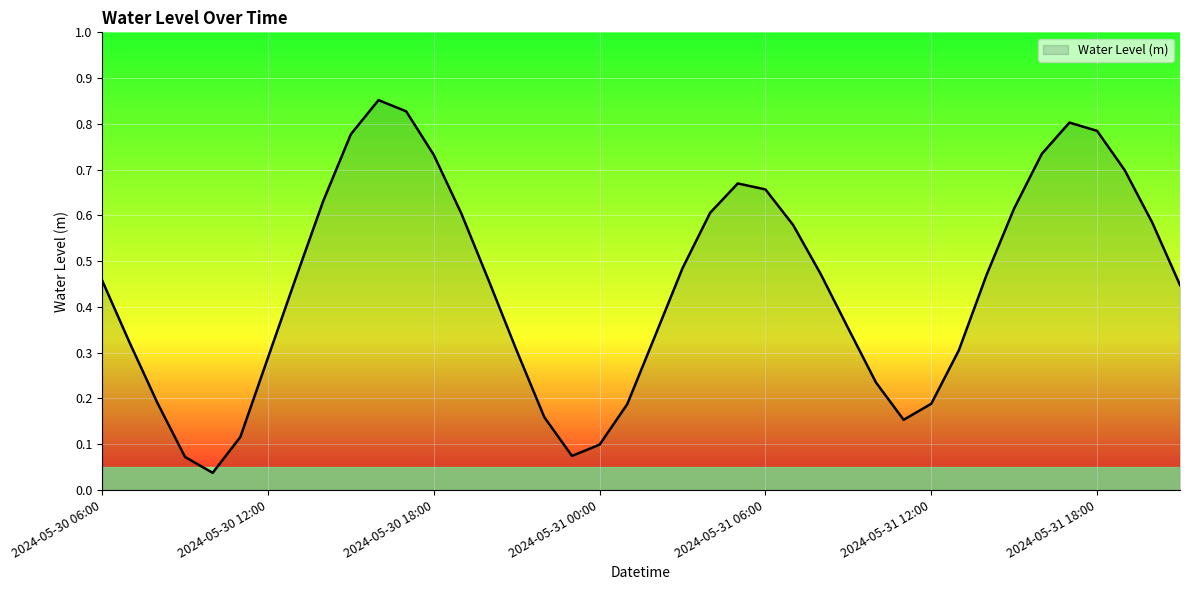

Which label corresponds to the largest value in the chart?

2024-05-30 16:00